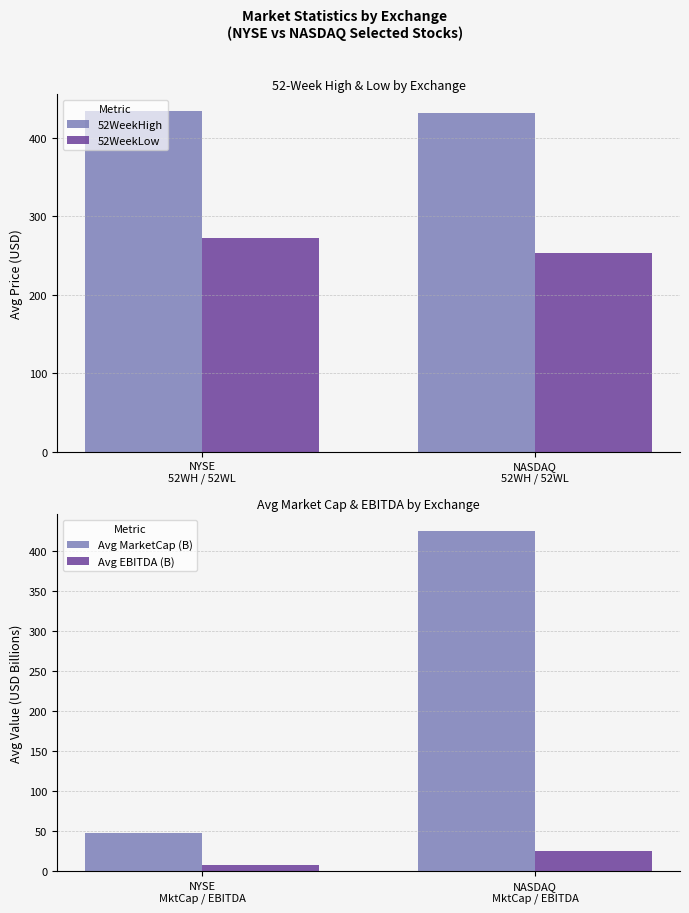

Does the chart contain any negative values?

No